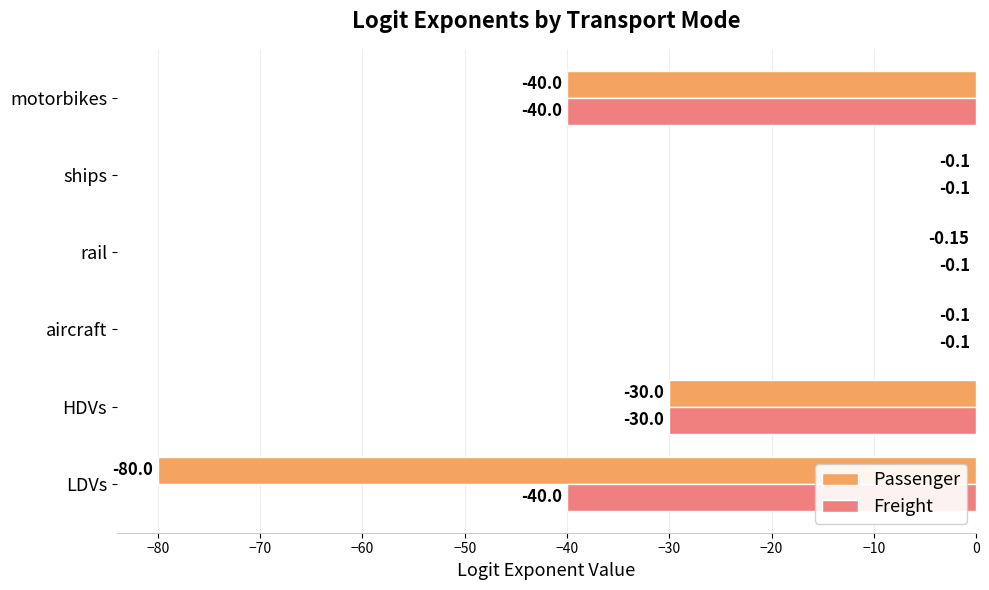

What are all the series names shown in the legend?

Passenger, Freight